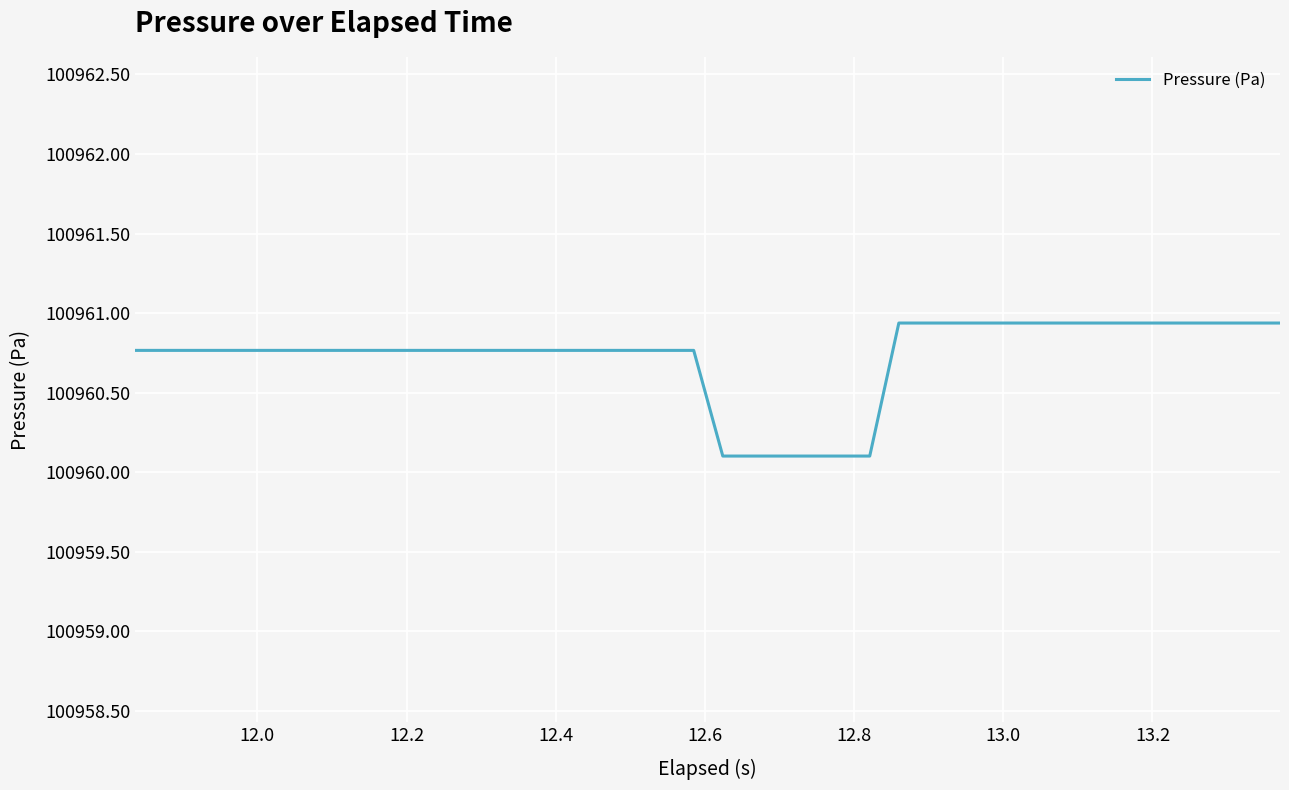

What is the greatest value displayed?

100960.9